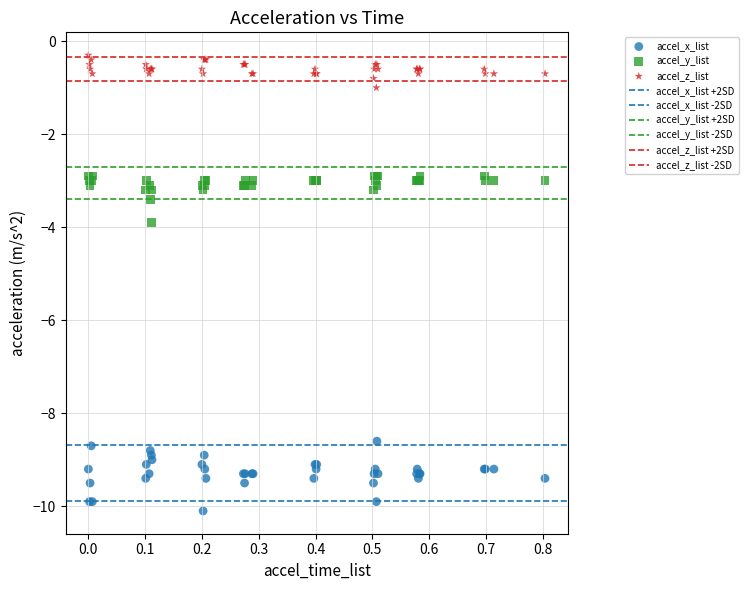

Which series has the largest Y range (max minus min)?

accel_x_list